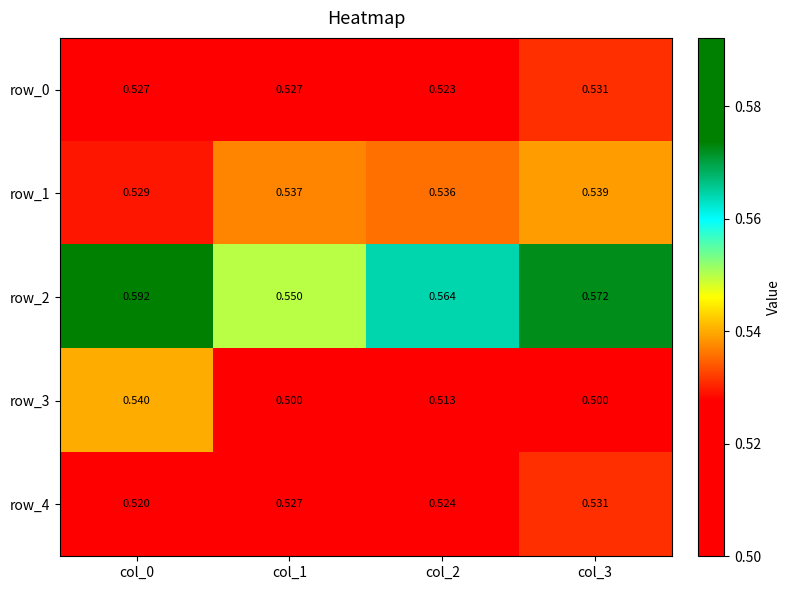

The value of row_3 at col_1 is 0.5. True or false?

True